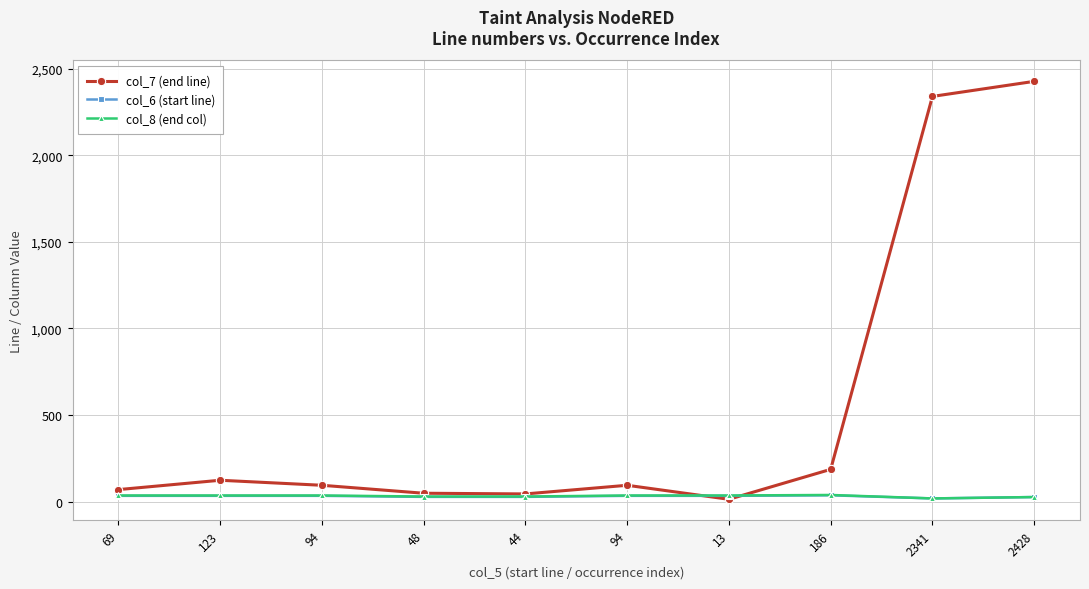

Which series ends up on top after the final intersection of col_7 (end line) and col_6 (start line)?

col_7 (end line)